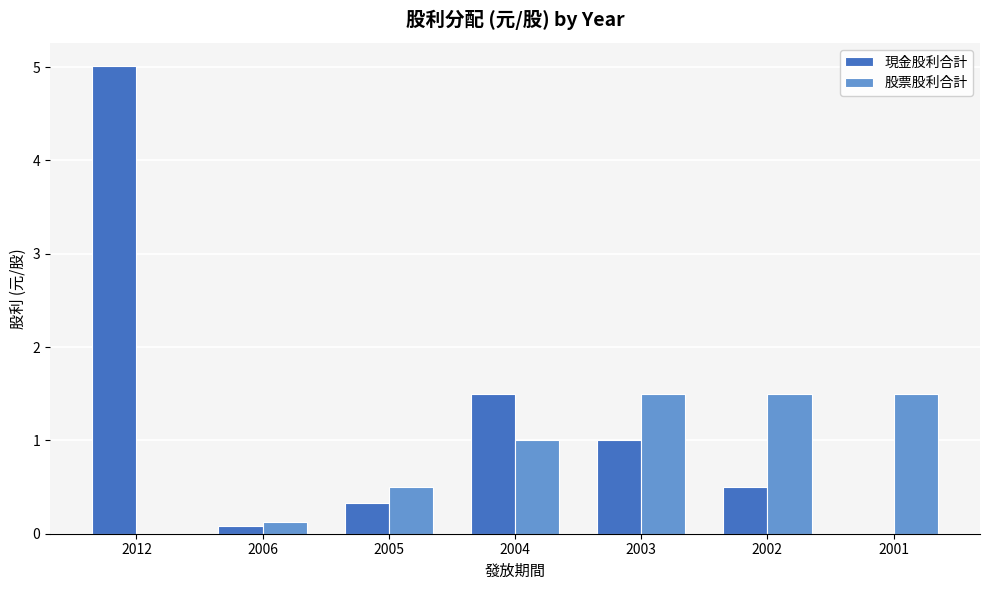

What is the average value of the 現金股利合計 series?

1.2